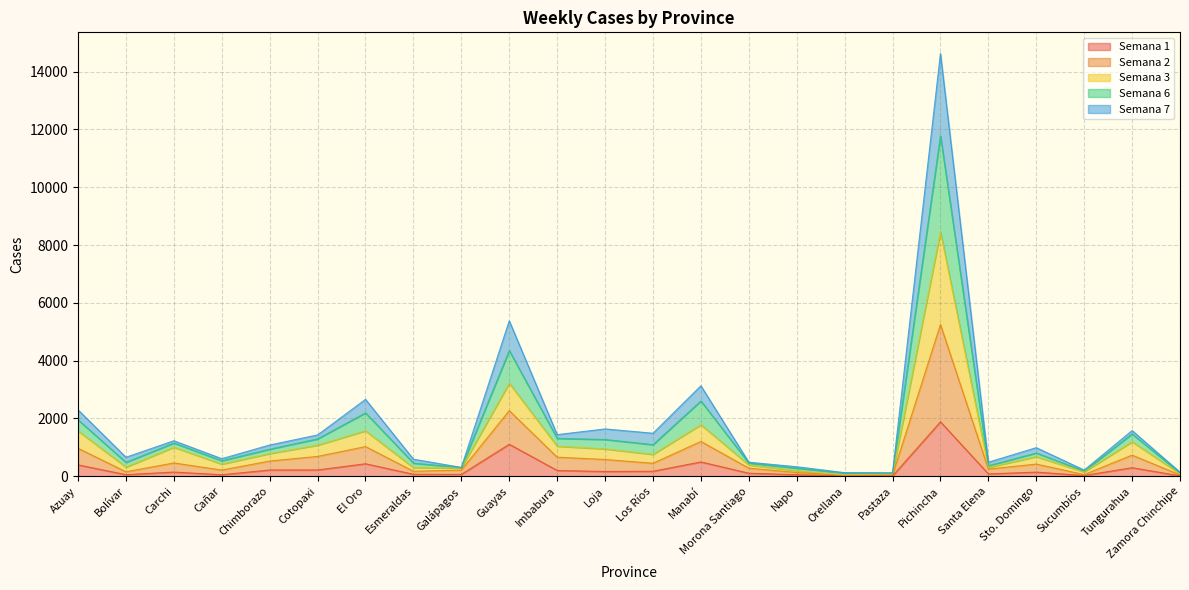

At which category is the sum across all series the highest?

Pichincha